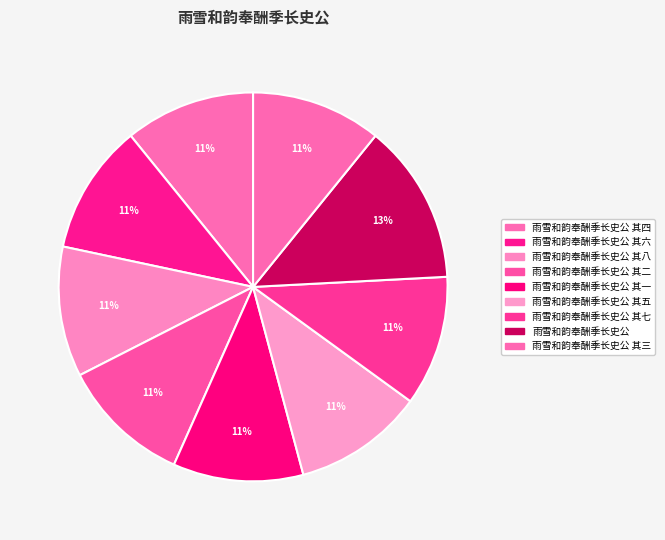

To the nearest percent, what is the difference between the largest and smallest slice percentages?

3%